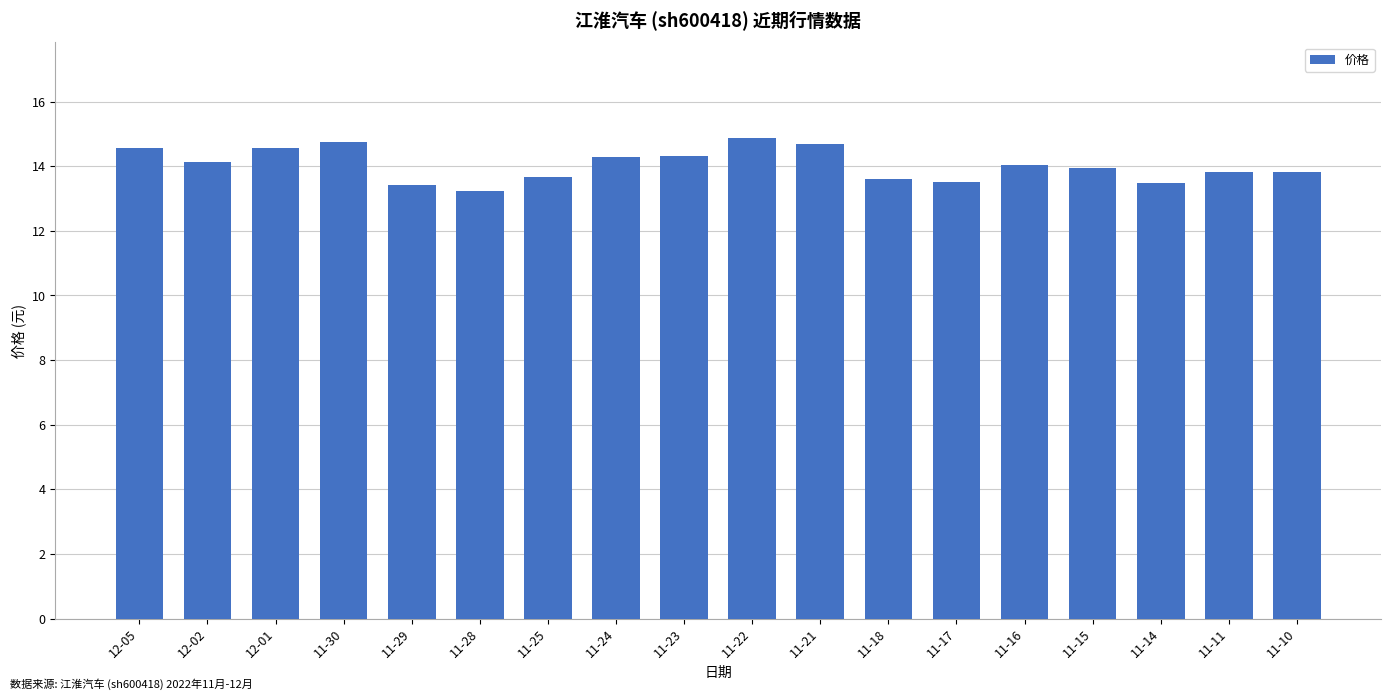

Count the number of categories in the chart.

18